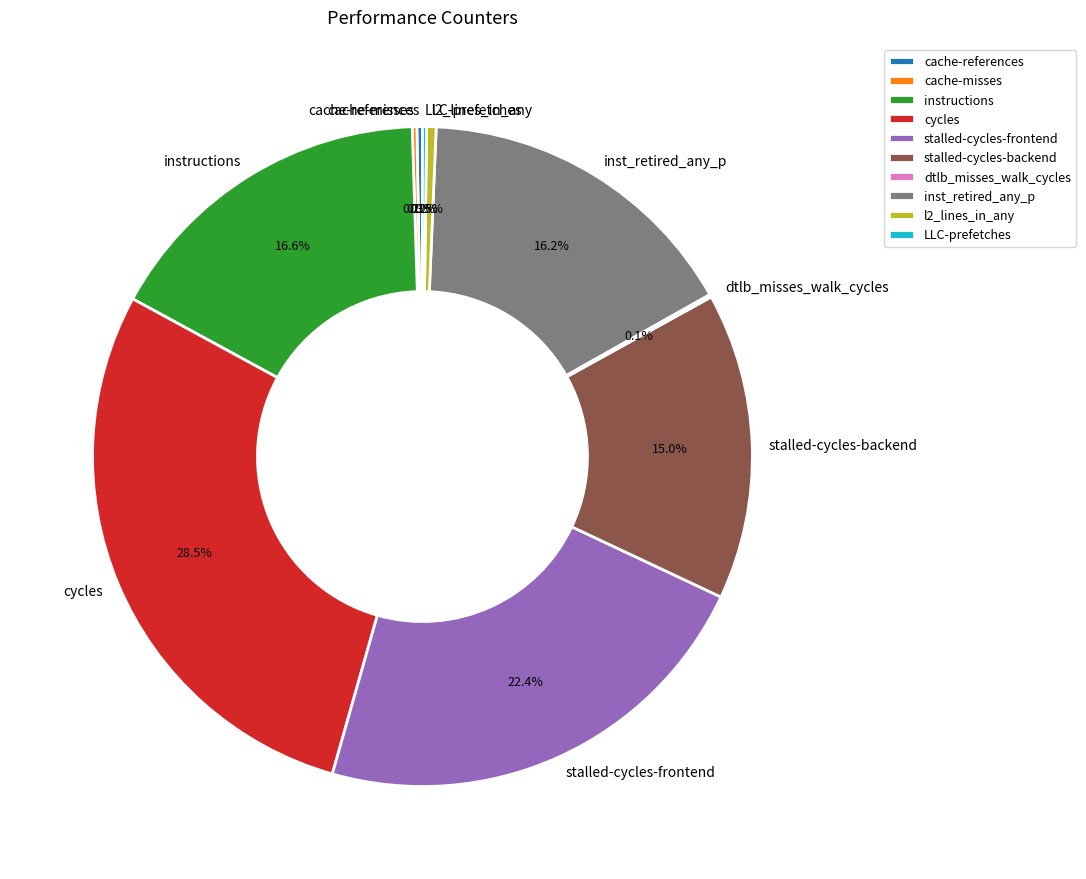

What is the ratio of the value at instructions to the value at stalled-cycles-frontend?

0.7